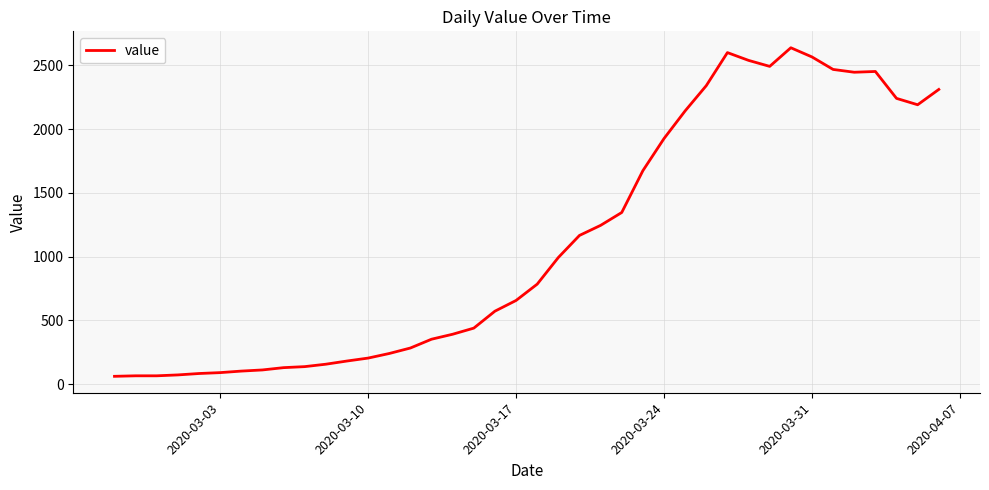

What is the smallest value displayed?

61